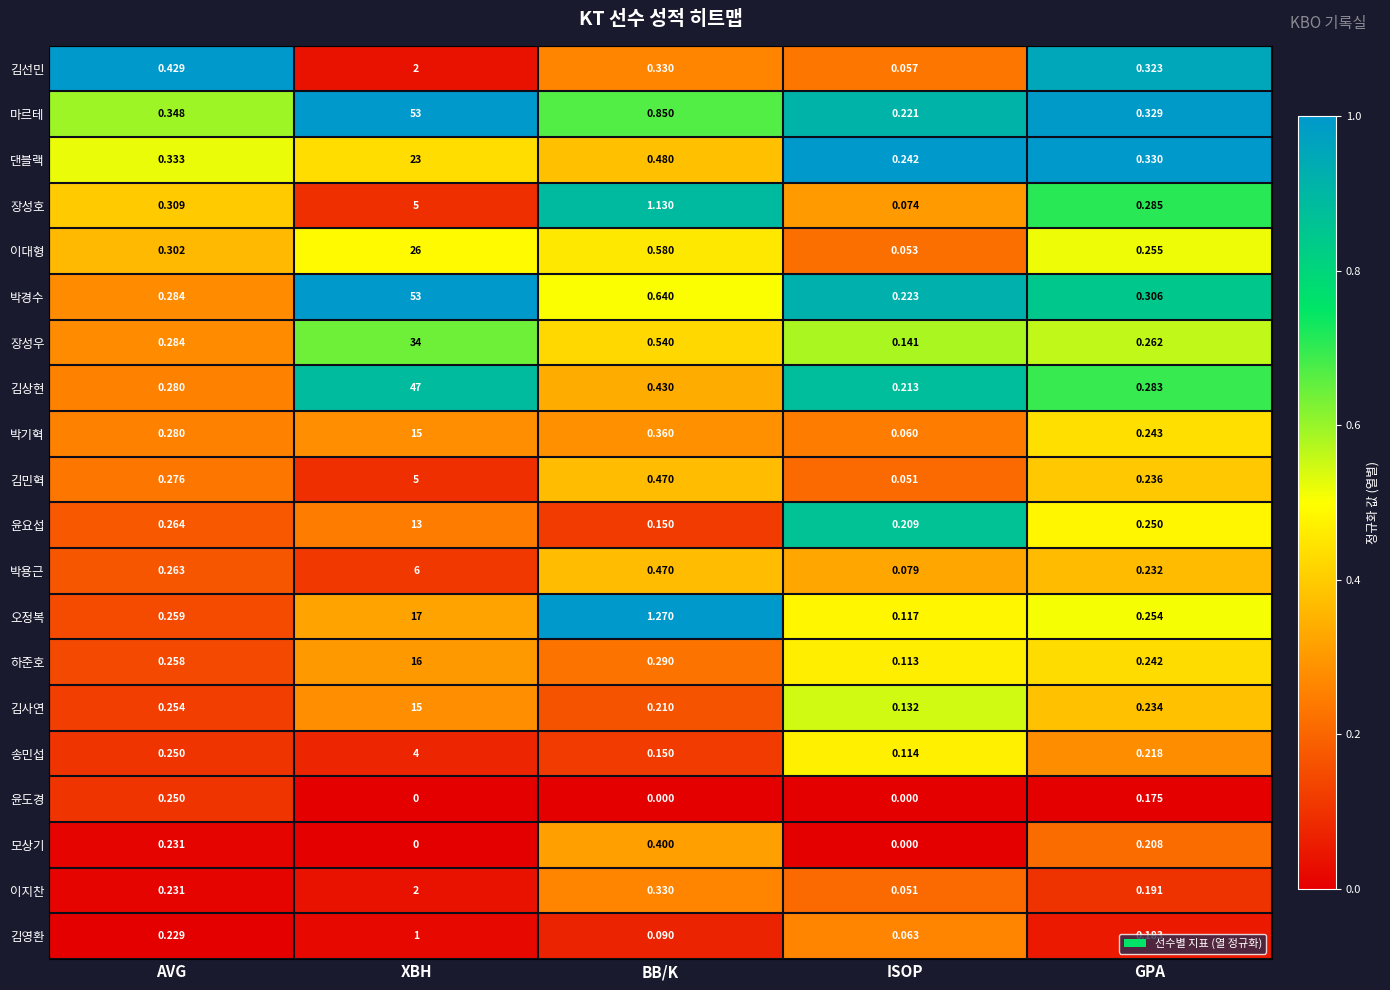

Count the number of categories in the chart.

5